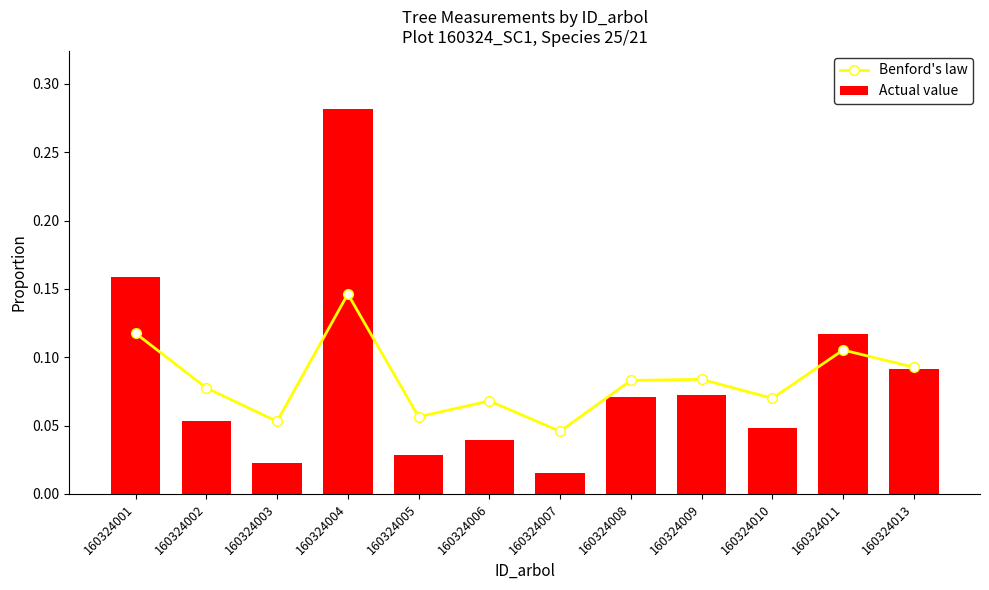

At which label does Actual value reach its minimum?

160324007